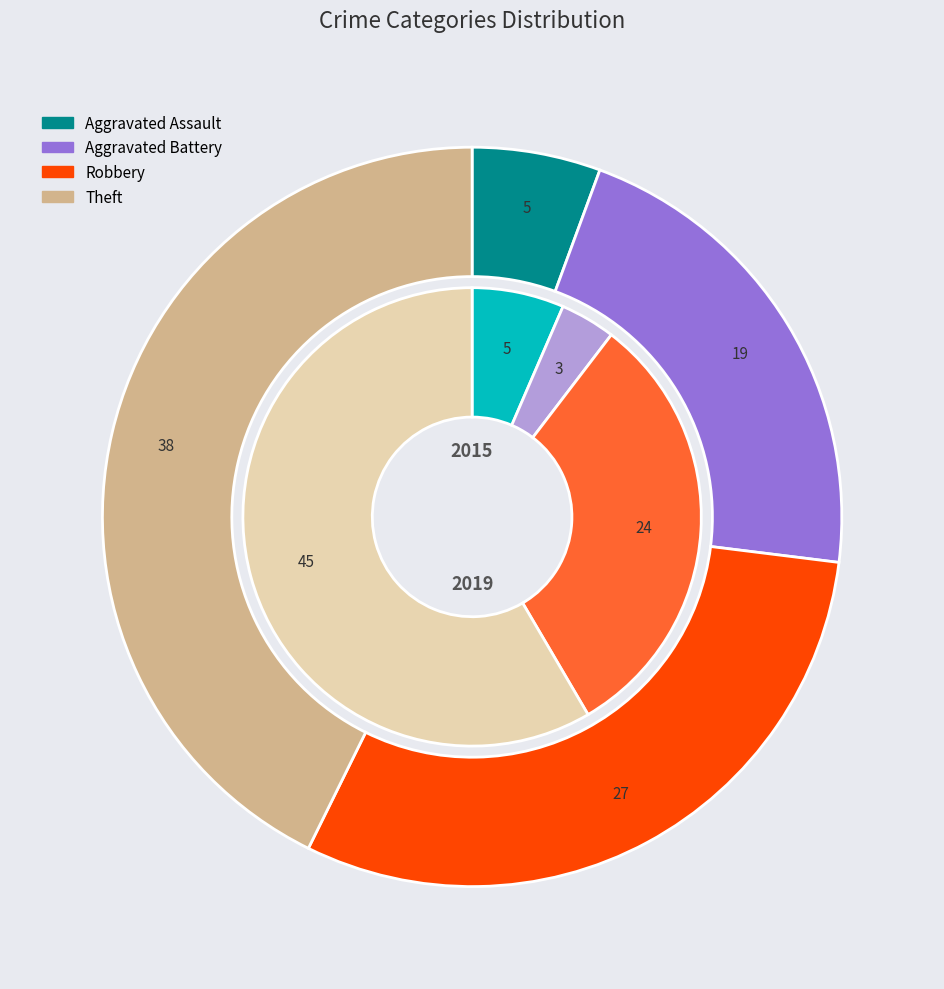

Combined, do 2 and values_2015 account for over 50%?

Yes